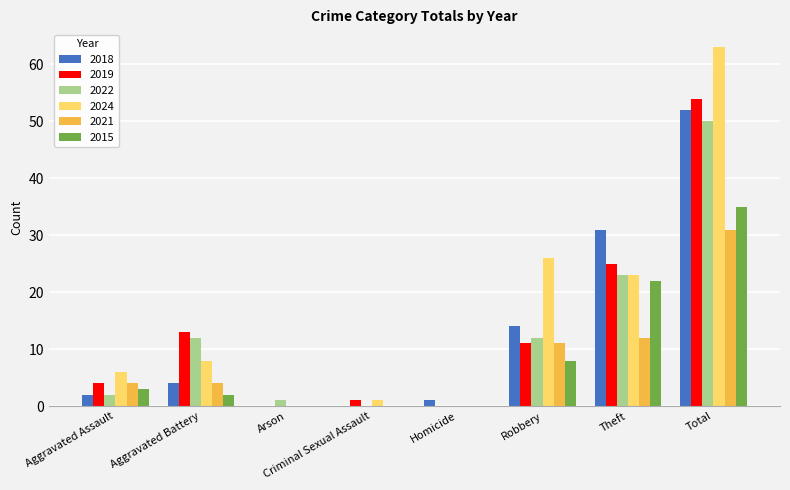

Count the number of data series in this chart.

6